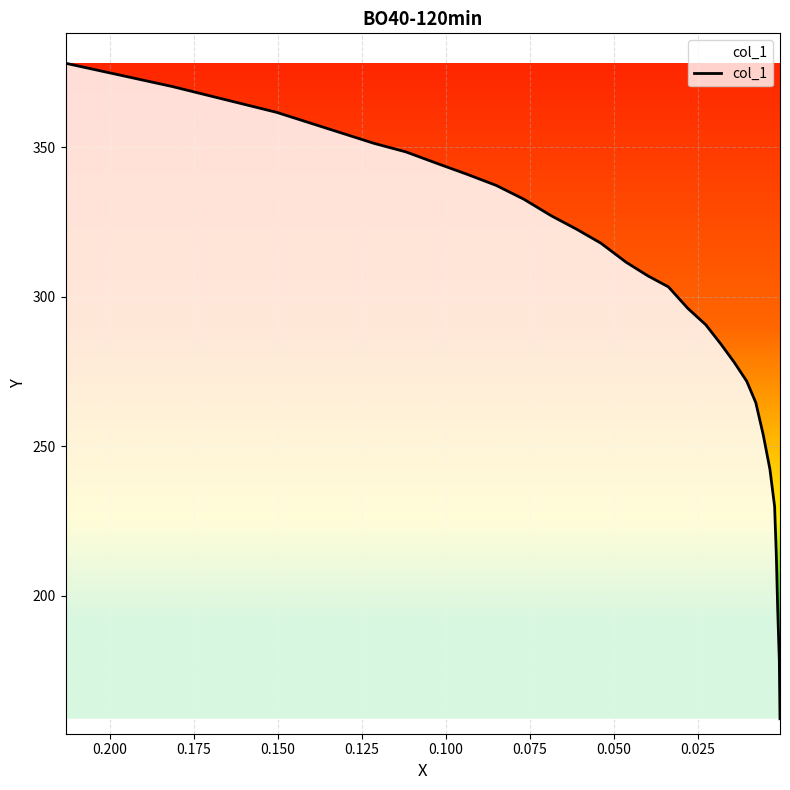

What is the value of the 22nd point from the left?

253.9